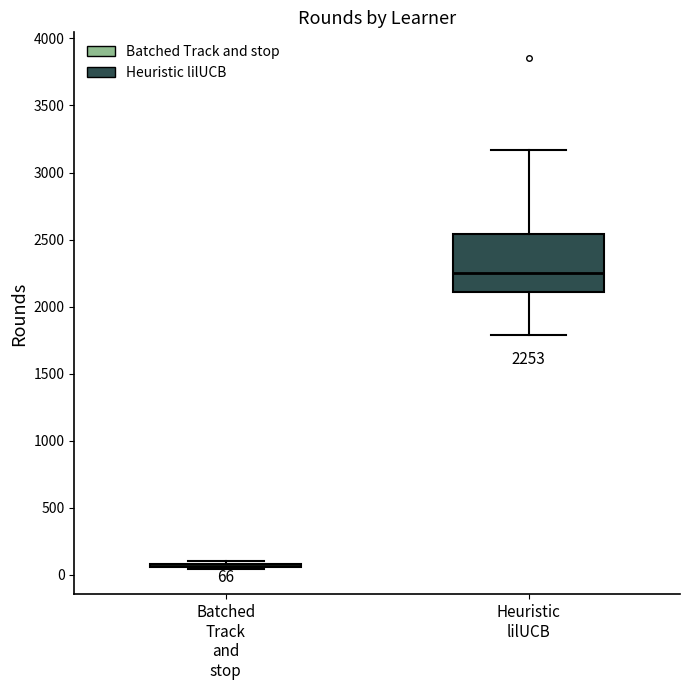

Which box is the tallest, from its lower edge to its upper edge?

Heuristic lilUCB